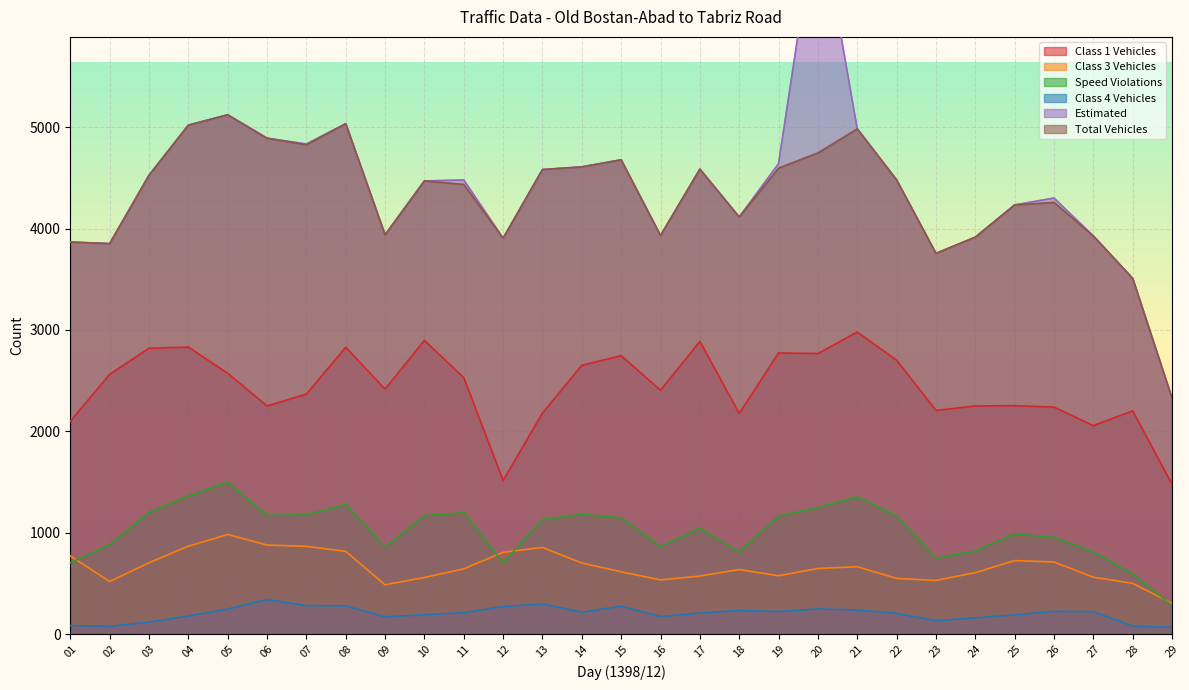

Reading left to right, extract all data points from this chart.

total_vehicles: 3867	3851	4525	5020	5122	4891	4826	5034	3938	4470	4435	3905	4582	4608	4678	3931	4586	4114	4596	4746	4983	4480	3755	3915	4233	4258	3927	3508	2326
class3_vehicles: 771	518	703	867	982	878	865	816	486	558	643	807	854	701	614	534	572	636	575	647	664	549	529	606	725	711	561	500	303
class4_vehicles: 83	77	118	178	247	341	280	279	170	191	211	272	297	216	275	172	207	233	222	248	237	204	132	160	189	224	220	79	67
estimated: 3867	3851	4525	5020	5122	4891	4834	5034	3938	4470	4479	3905	4582	4608	4678	3931	4586	4114	4640	7204	4983	4480	3755	3915	4233	4301	3927	3508	2326
class1_vehicles: 2099	2562	2819	2831	2573	2250	2367	2829	2416	2897	2528	1515	2180	2651	2746	2405	2887	2176	2773	2767	2979	2701	2206	2250	2253	2239	2056	2202	1475
speed_violations: 703	880	1199	1363	1497	1171	1176	1278	855	1168	1196	703	1130	1180	1147	863	1044	808	1164	1247	1353	1163	750	819	989	952	809	594	281